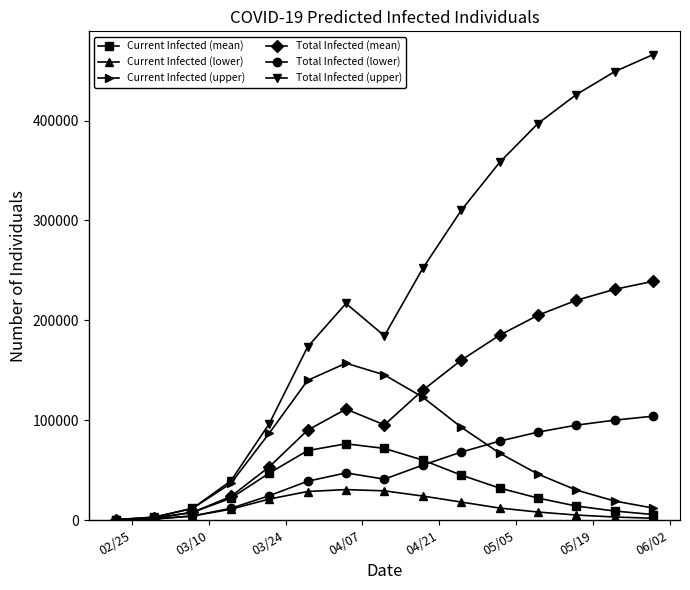

What is the highest value of the Current Infected (lower) series?

30472